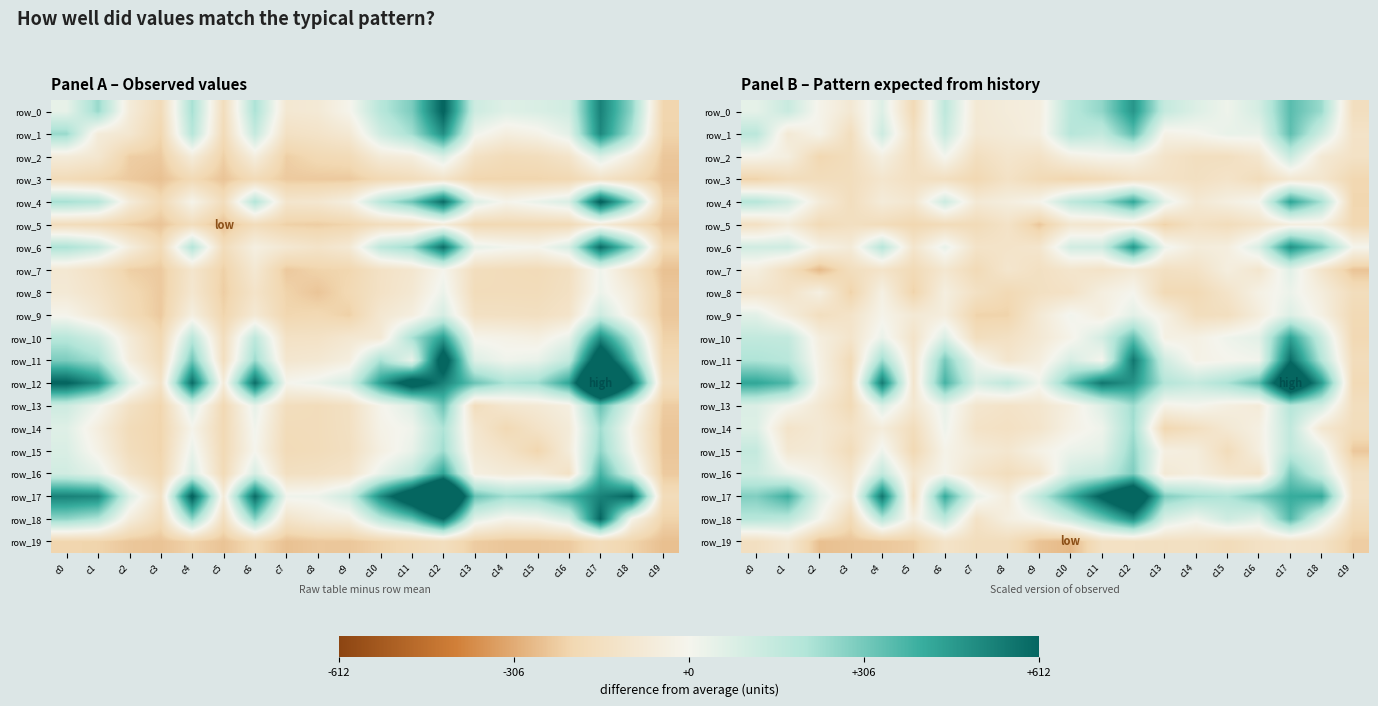

What is the sum of all row_3 values?

-3164.6